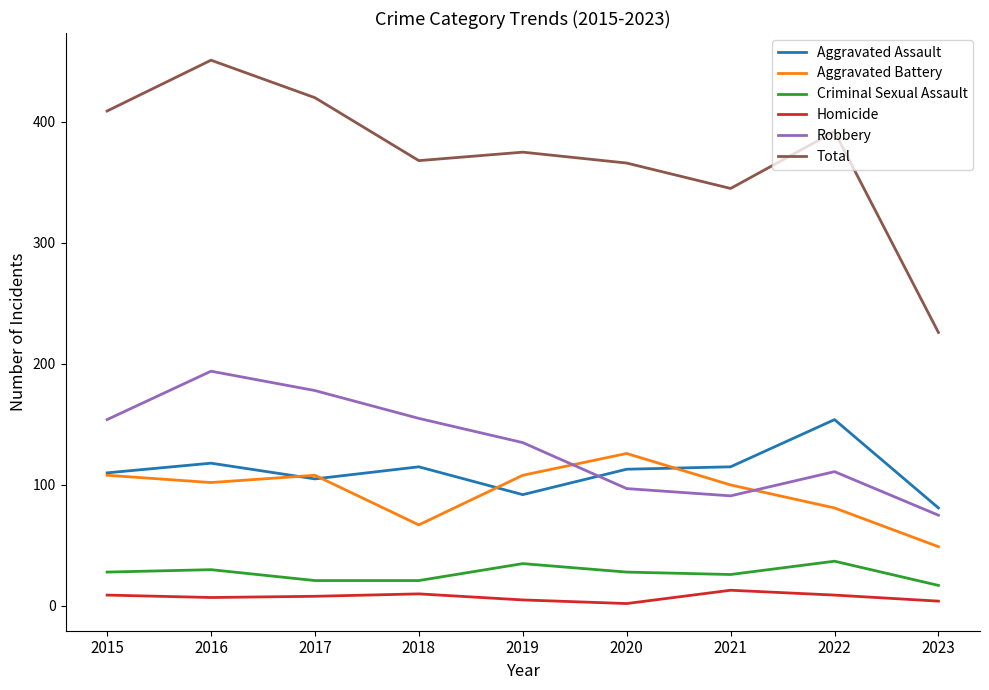

Which series has the largest range (max minus min)?

Total